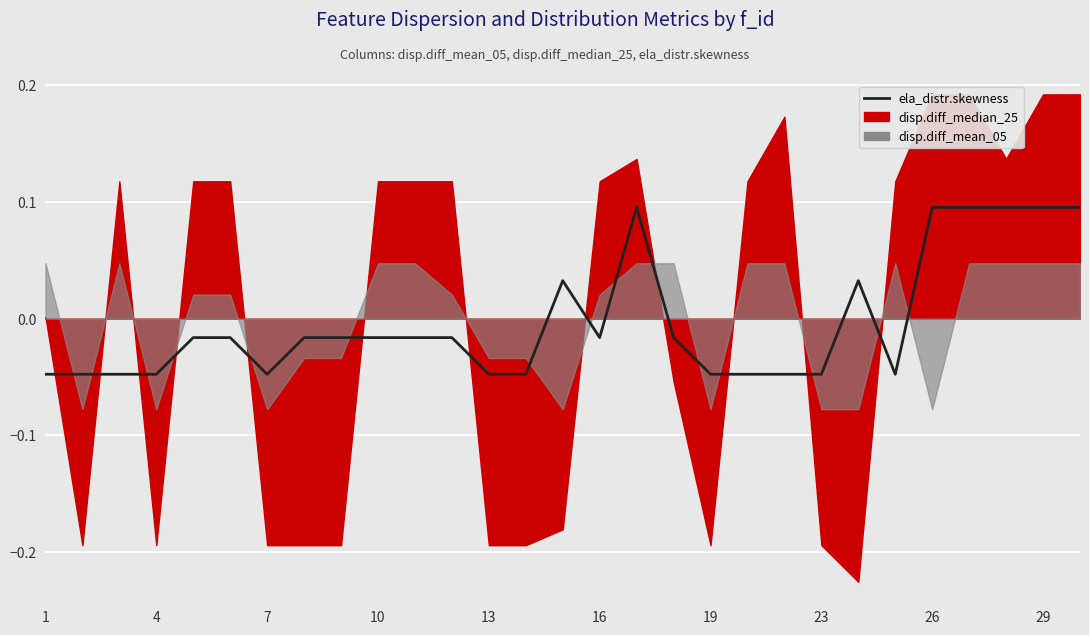

What is the maximum value shown in the chart?

0.1